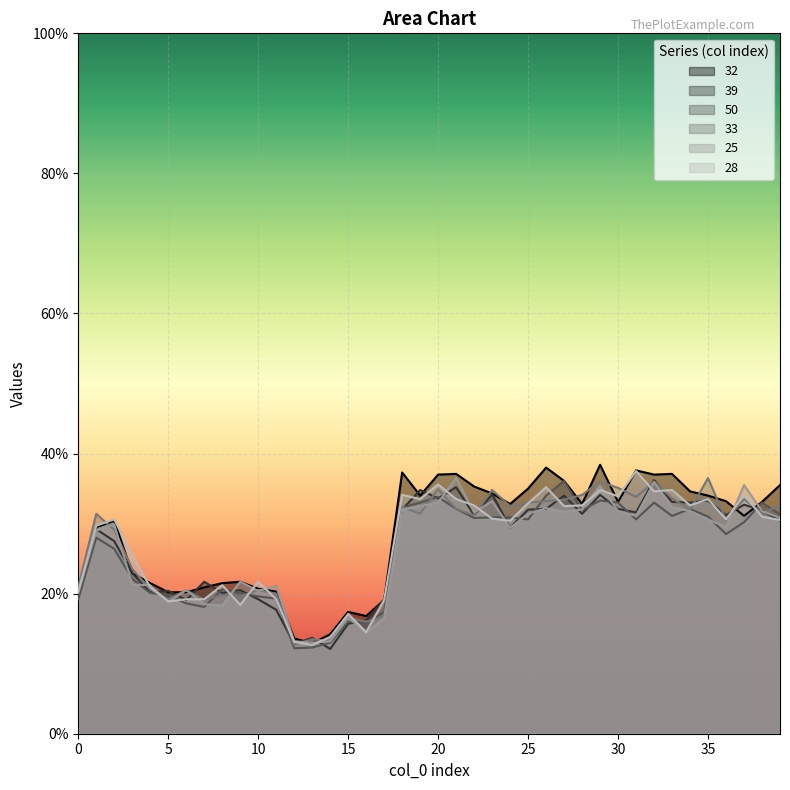

Is the value of 50 at 22 greater than the value of 33 at 2?

Yes